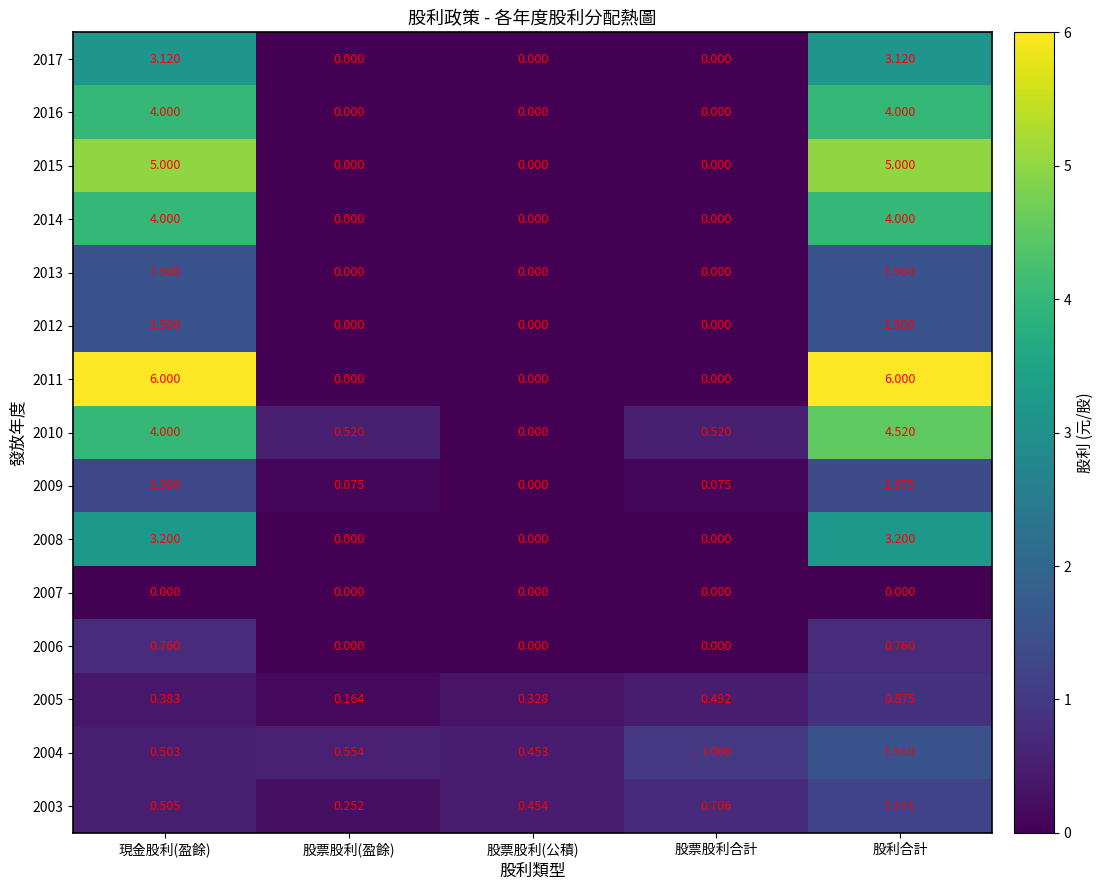

At which label is 2009 closest to 0?

股票股利(公積)